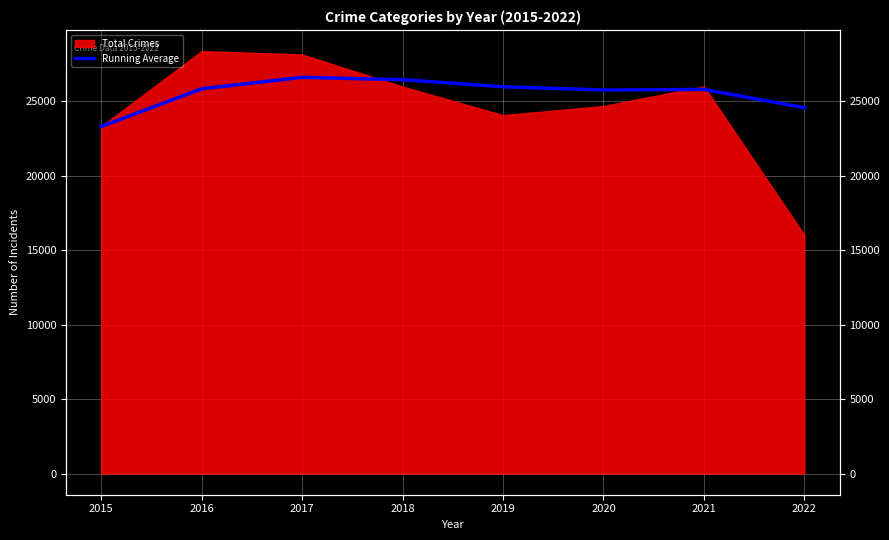

How many points are higher than both their immediate neighbors (excluding endpoints)?

2